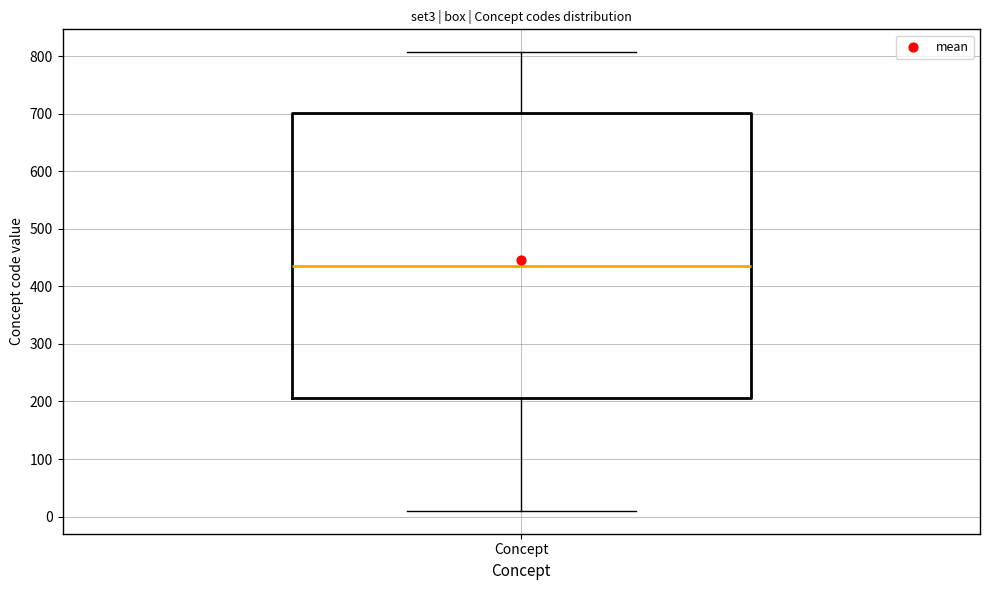

Read this box plot against the y-axis: the position of the median line, the range covered by the box, and the ends of both whiskers. The values are not printed on the chart, so give them approximately, as read against the axis.

median 440, box 210 to 700, whiskers 10 to 810